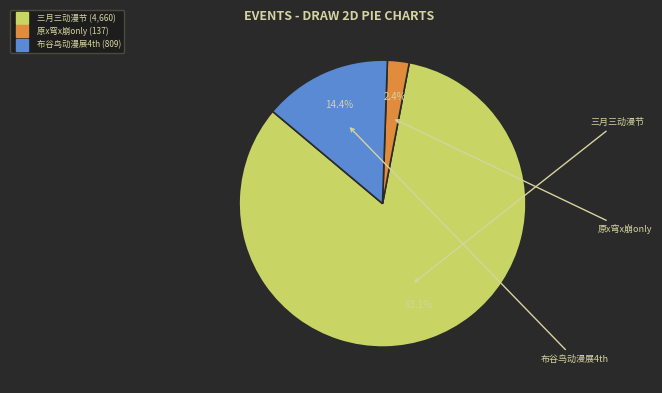

Is there any slice that represents more than half of the pie?

Yes